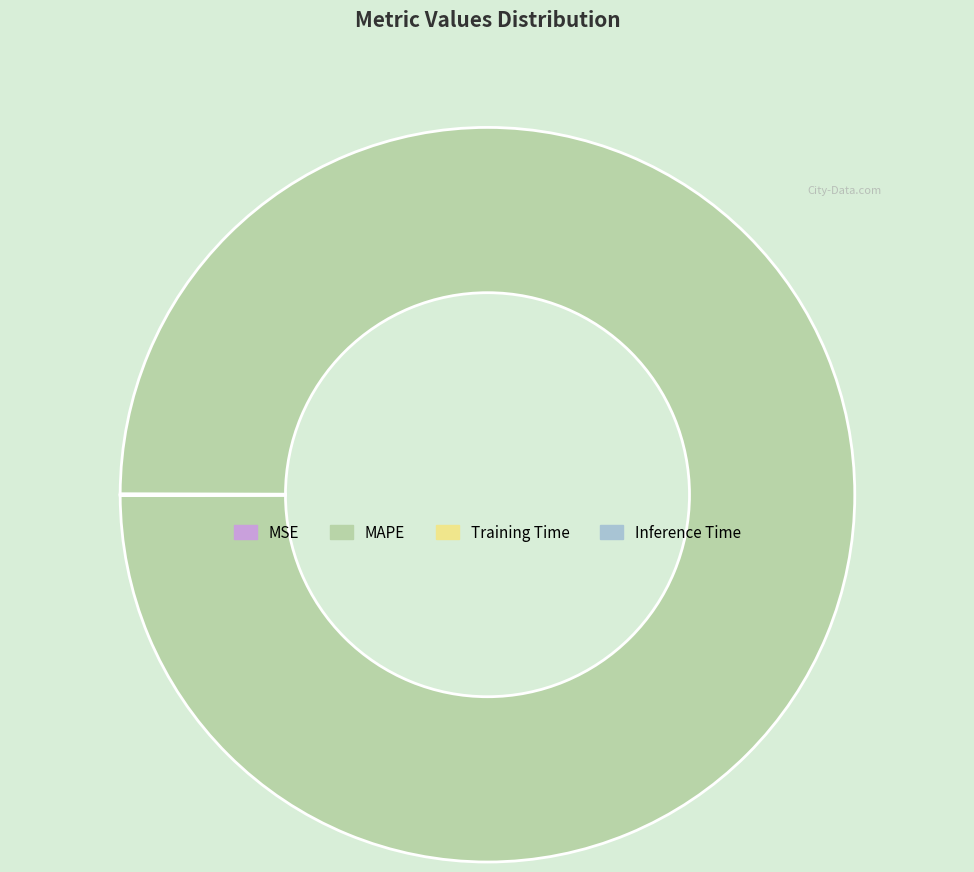

Which category has the biggest portion of the pie?

MAPE